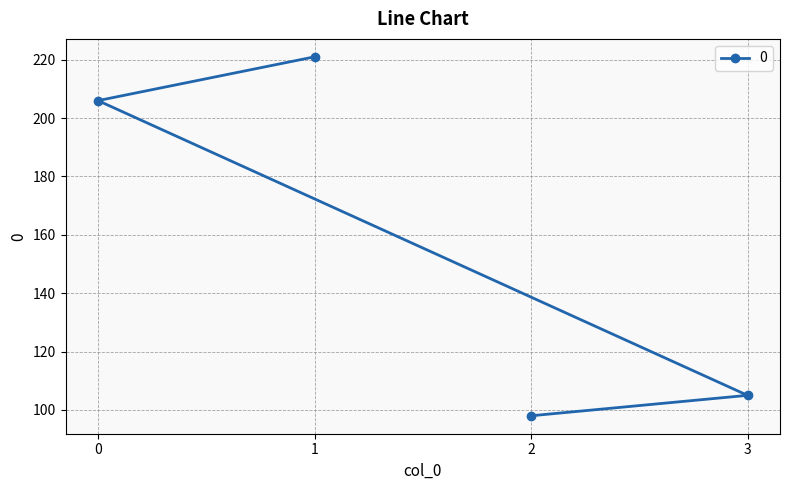

What is the sum of the values at 1 and 3?

326